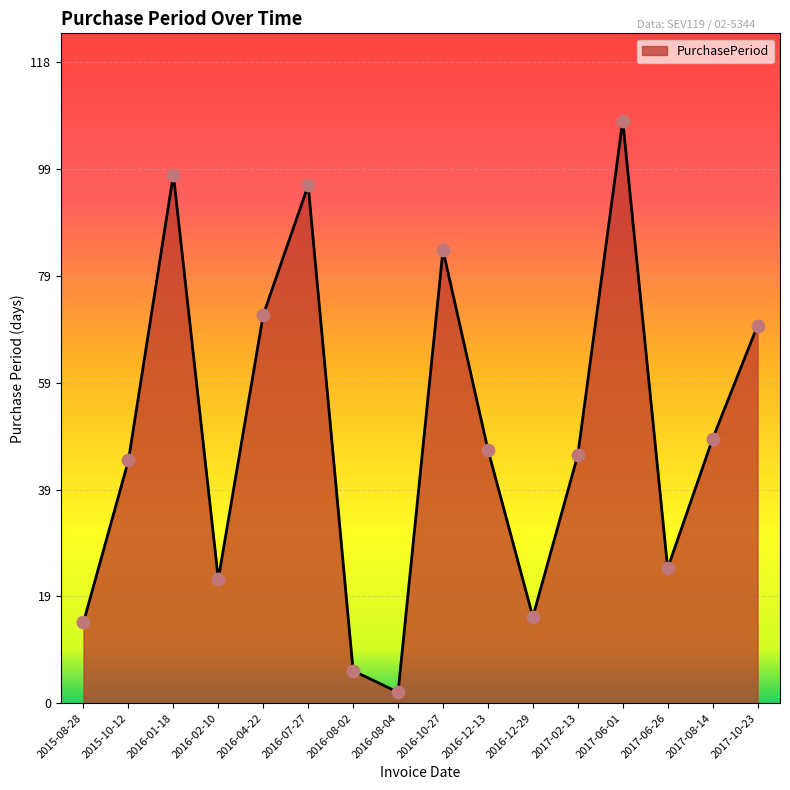

Between 2015-10-12 and 2016-08-02, which is larger?

2015-10-12